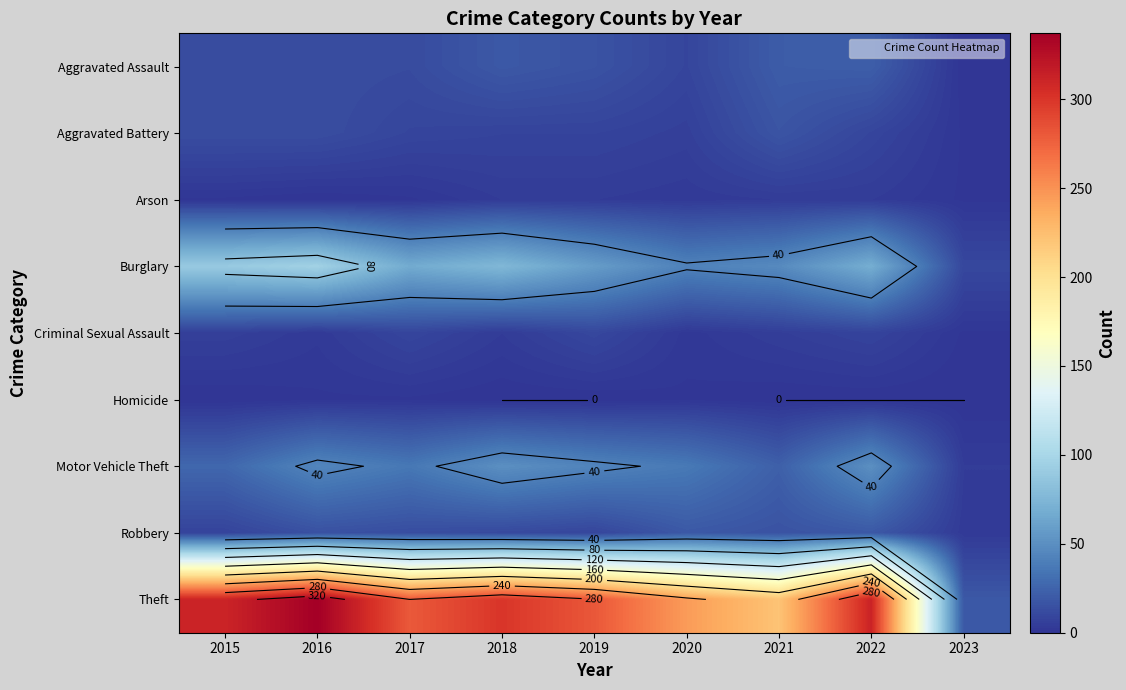

At which category is the sum across all series the highest?

2016